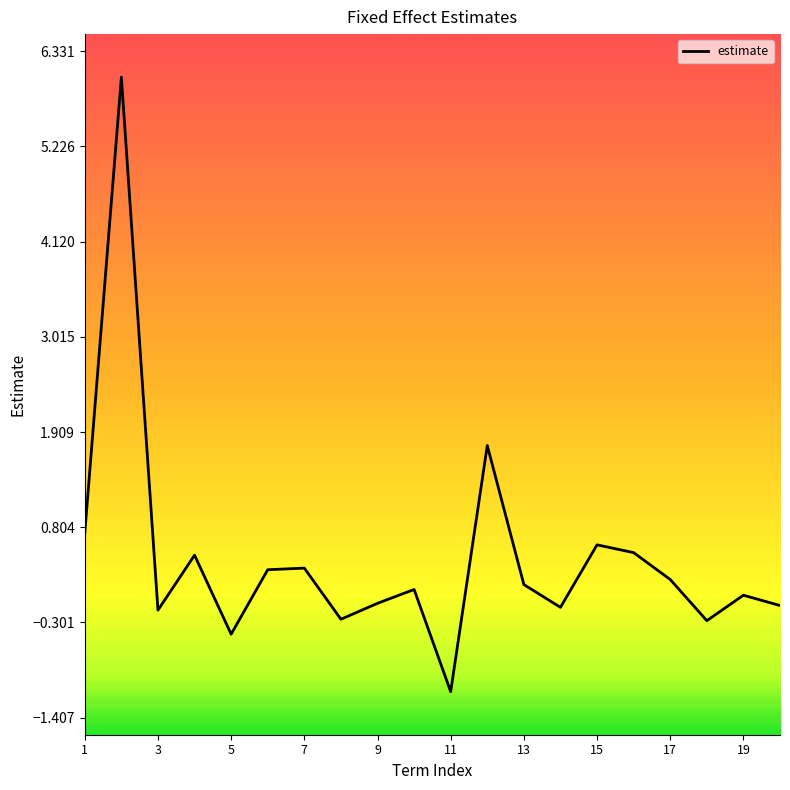

What is the greatest value displayed?

6.0